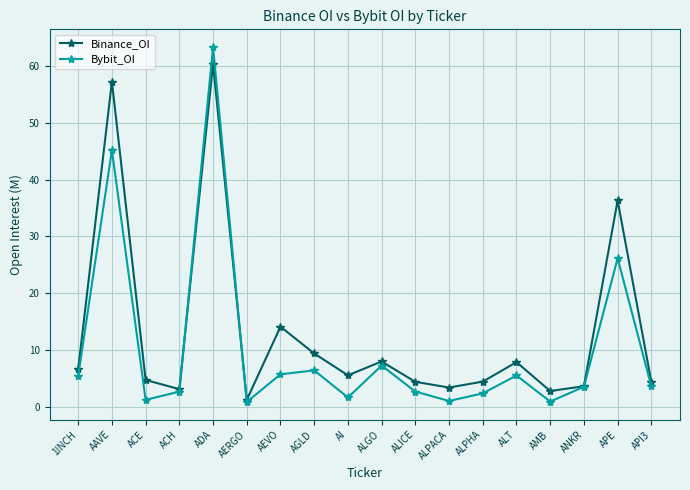

What position from the right is ADA?

14